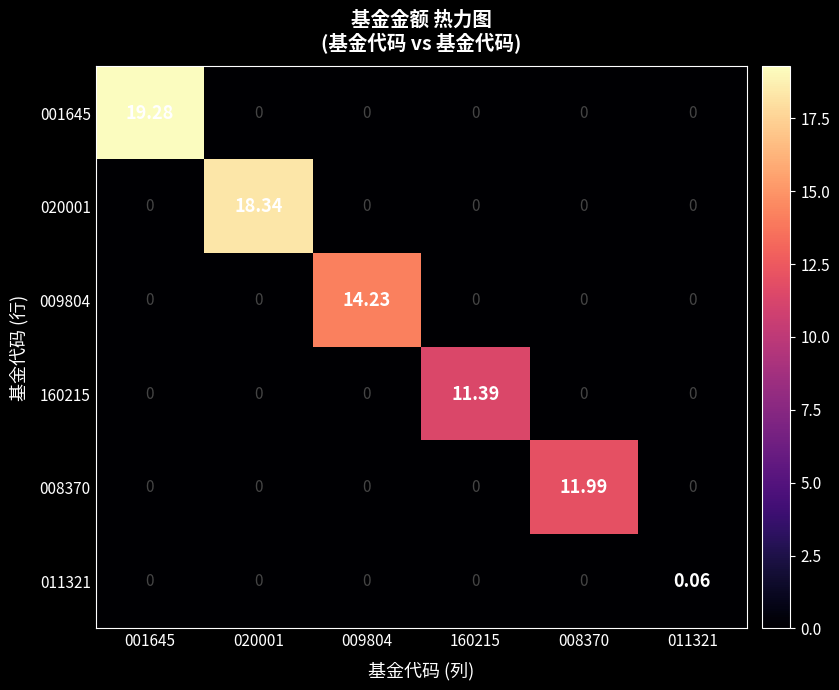

What is the total value across all series at 008370?

12.0